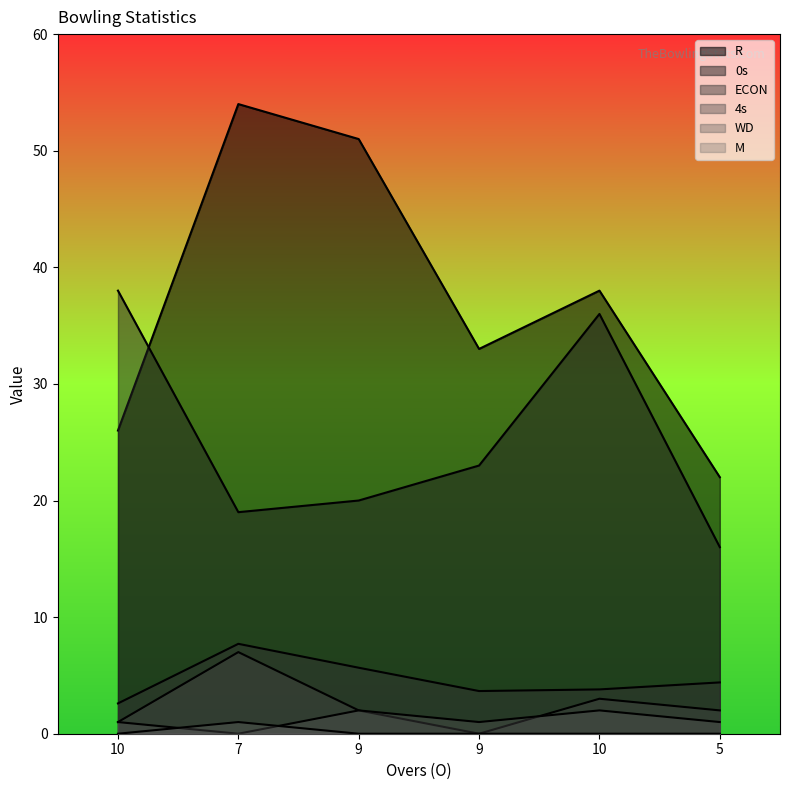

How many lines are shown in the chart?

6